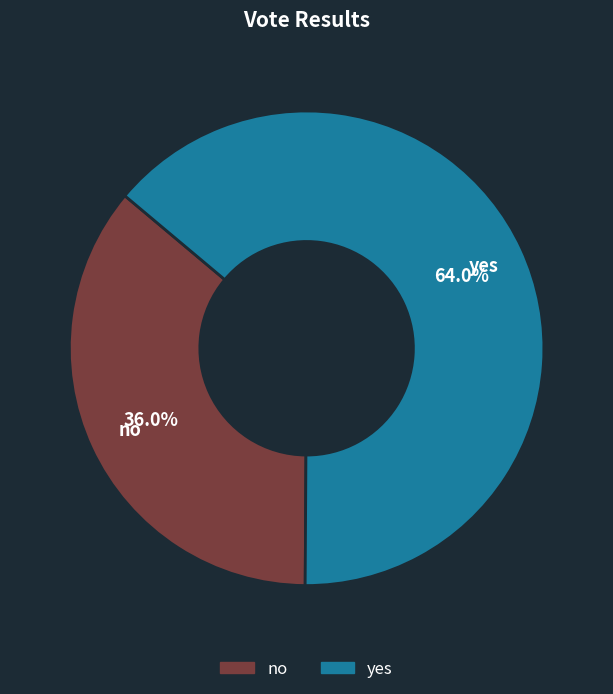

To the nearest percent, what percentage of the pie is no?

36%